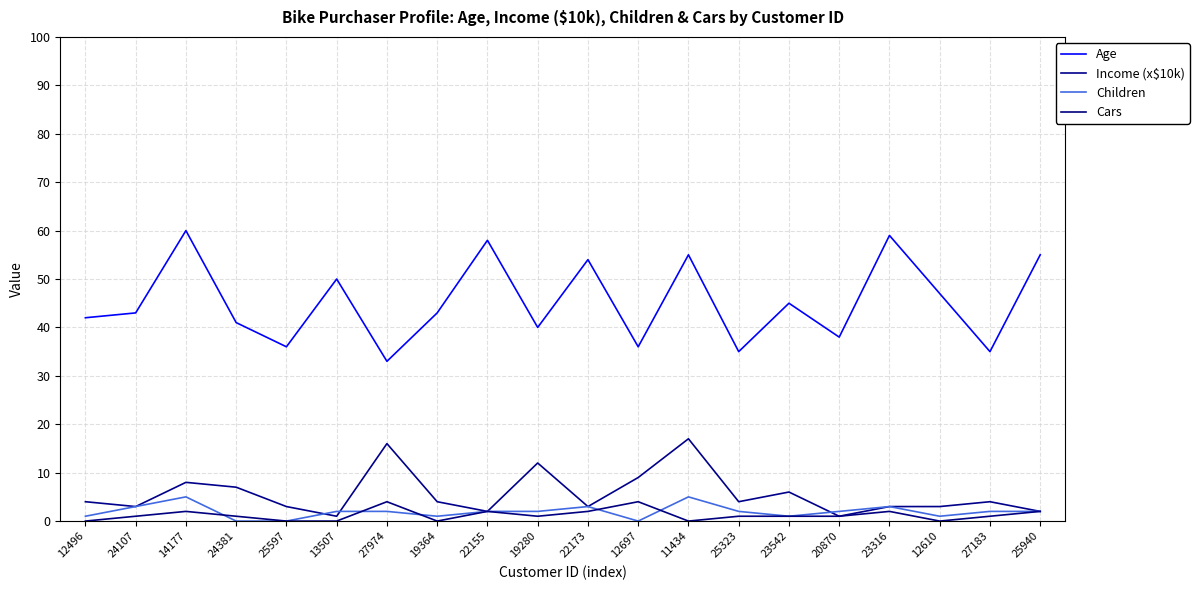

Is it true that Income (x$10k) equals 3 at 24381?

False